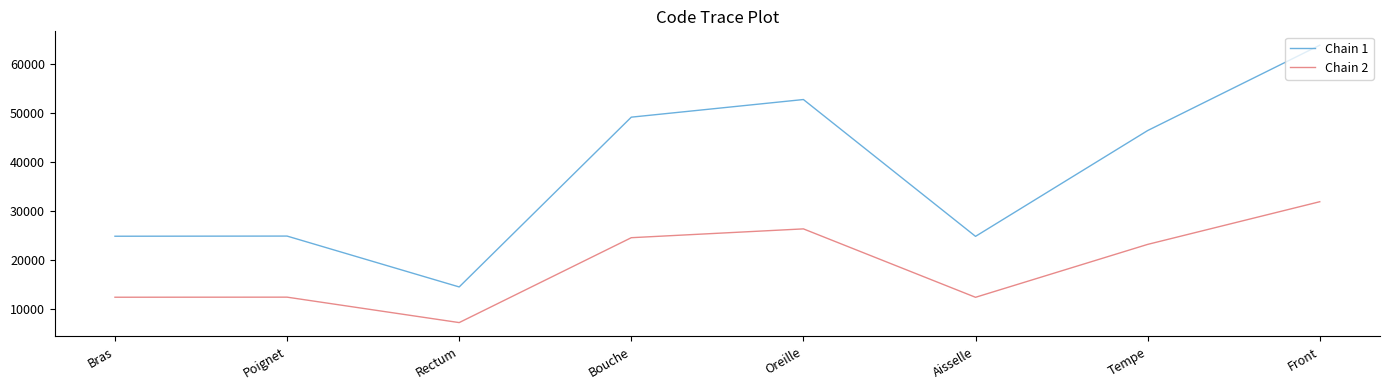

True or false: Chain 2 and Chain 1 intersect in this chart.

False